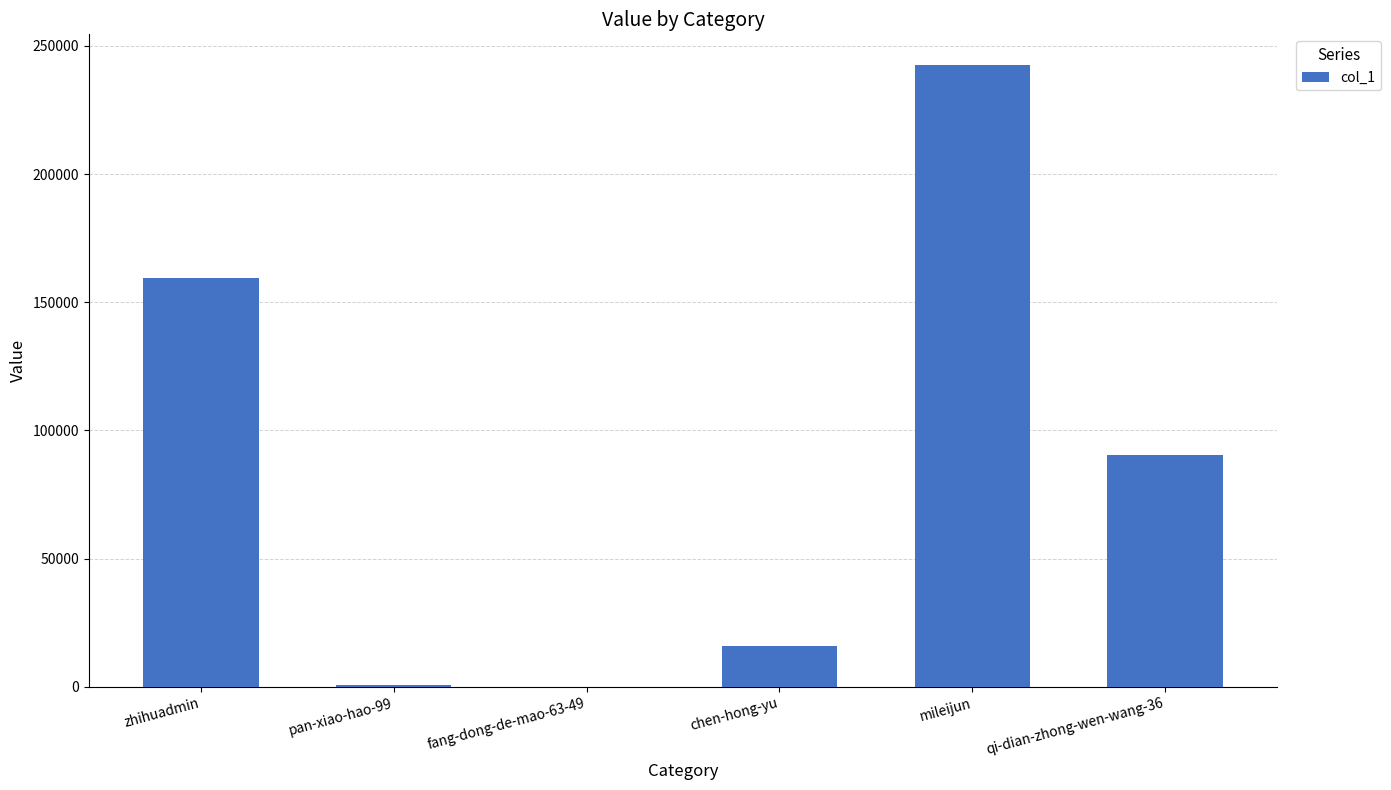

How many data points does each series have?

6